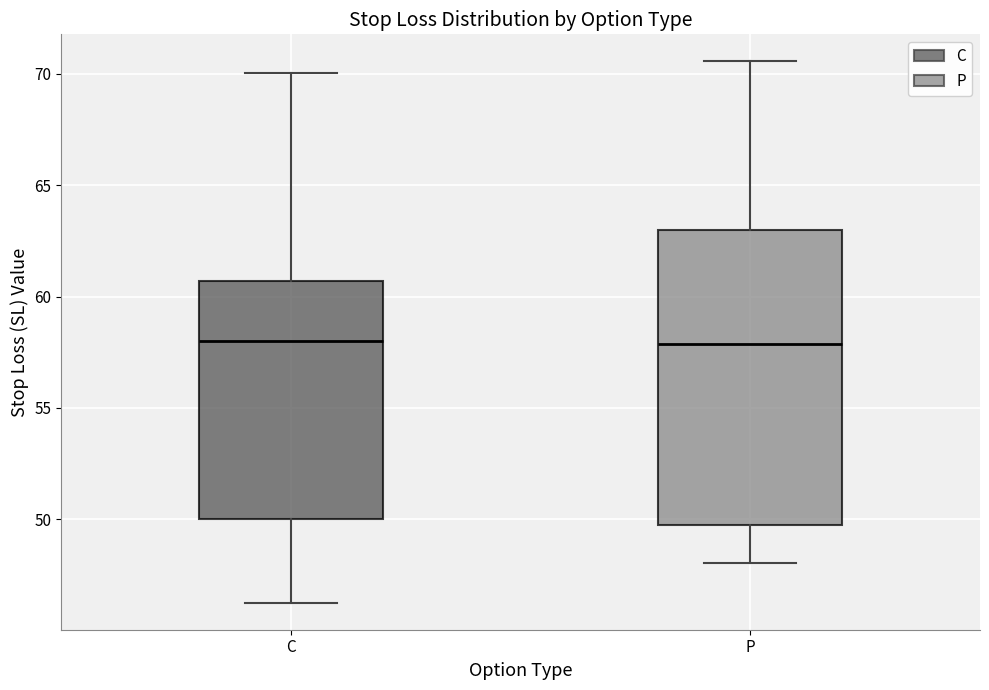

Reading left to right, transcribe this box plot: for each box, give where its median line is, the range the box spans, and where its two whiskers end, as read against the y-axis. The values are not printed on the chart, so give them approximately, as read against the axis.

C: median 58.0, box 50.0 to 60.5, whiskers 46.5 to 70.0
P: median 58.0, box 49.5 to 63.0, whiskers 48.0 to 70.5